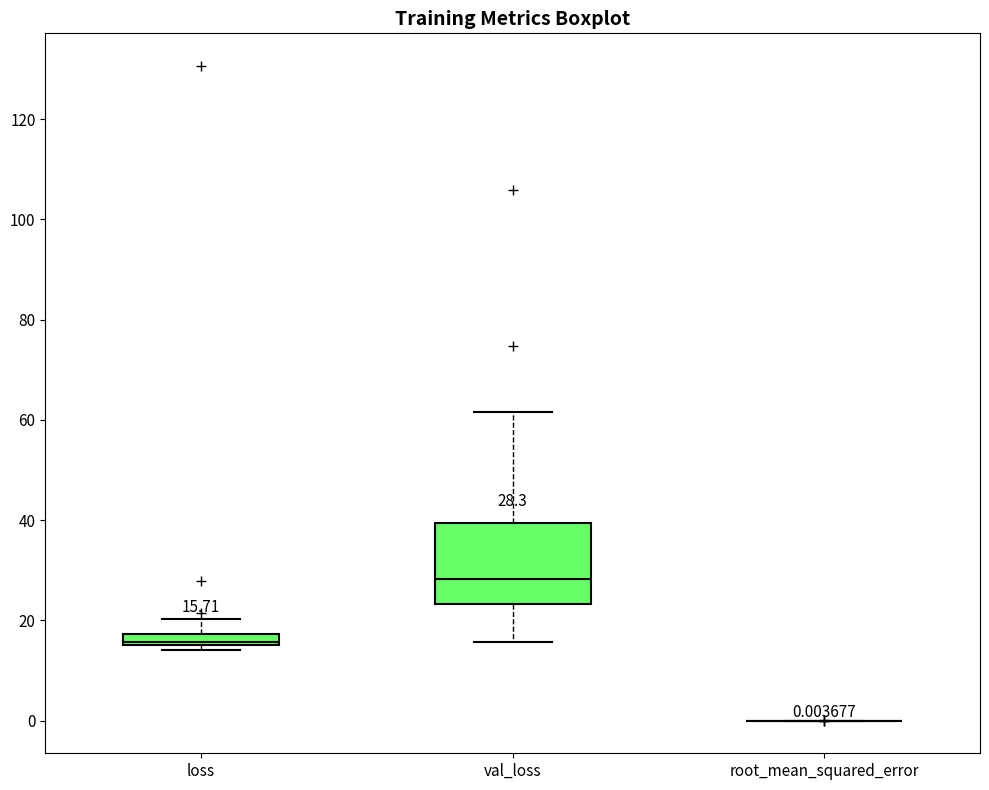

Comparing the boxes themselves (not the whiskers), which one is the tallest?

val_loss